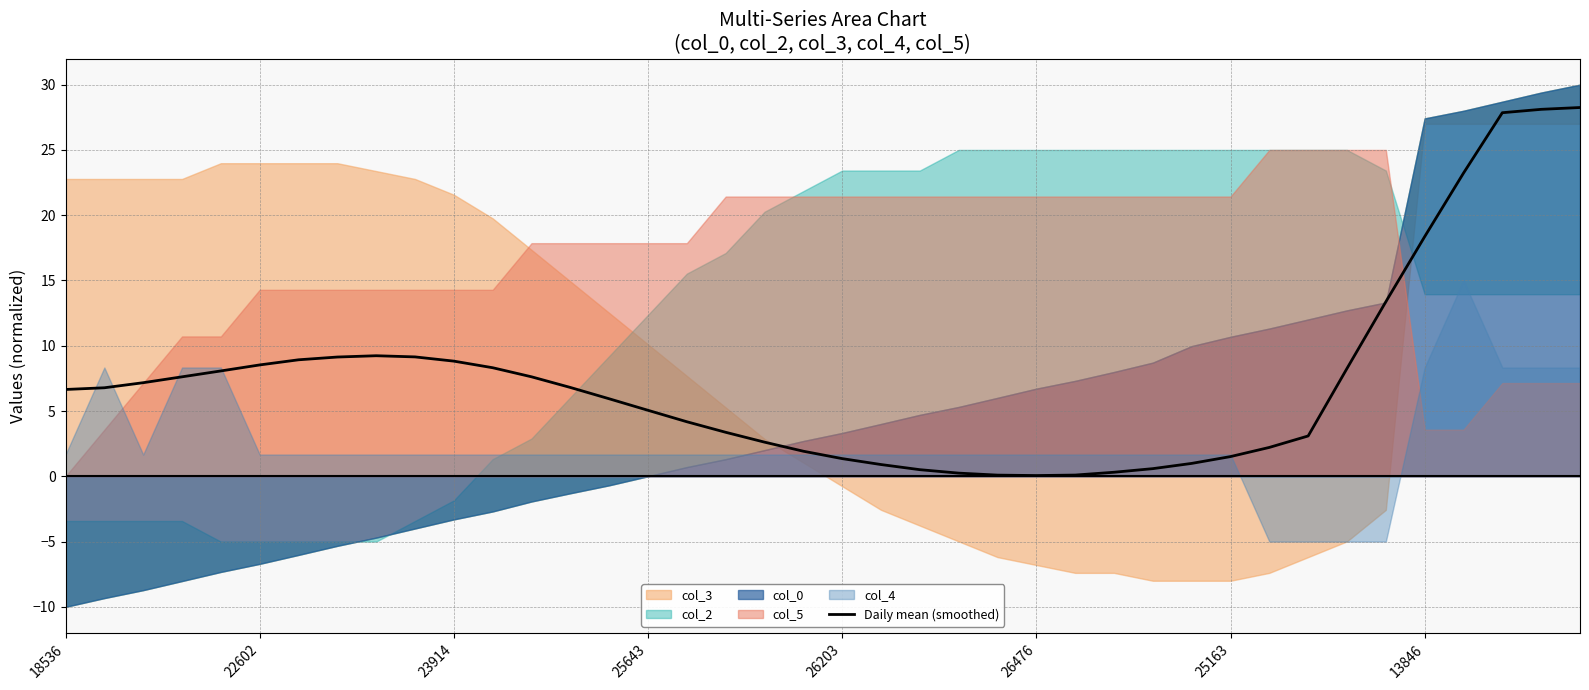

The value of Daily mean (smoothed) at 22602 is 8.5. True or false?

True